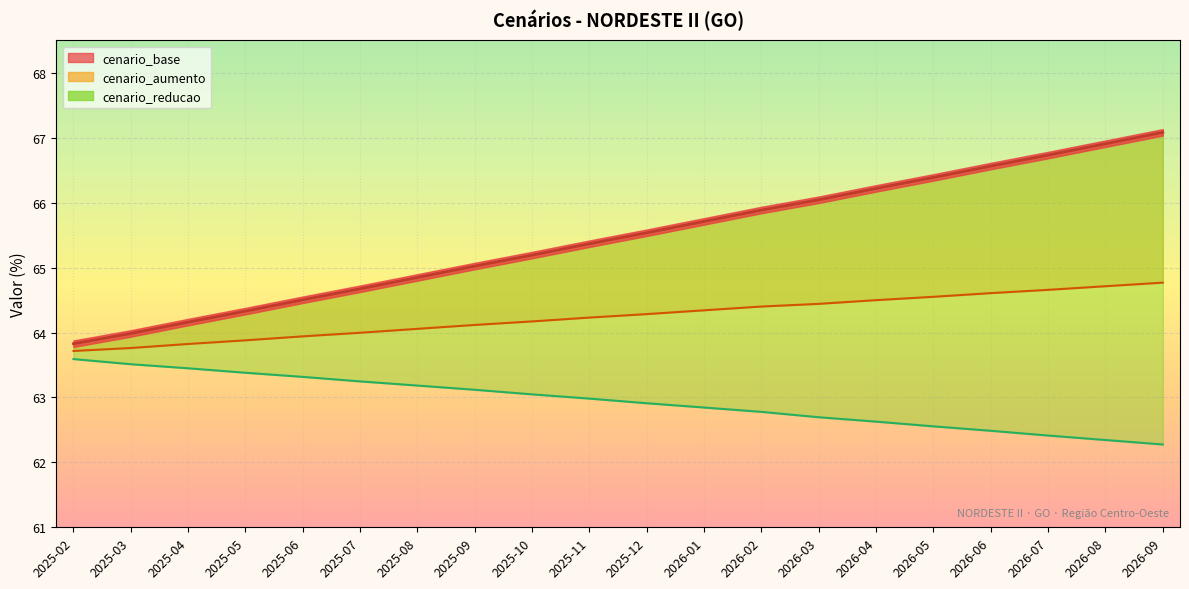

Reading left to right, list all the values displayed in this chart.

cenario_base: 63.8	64.0	64.2	64.3	64.5	64.7	64.8	65.0	65.2	65.4	65.5	65.7	65.9	66.0	66.2	66.4	66.6	66.7	66.9	67.1
cenario_aumento: 63.7	63.8	63.8	63.9	63.9	64.0	64.1	64.1	64.2	64.2	64.3	64.3	64.4	64.4	64.5	64.6	64.6	64.7	64.7	64.8
cenario_reducao: 63.6	63.5	63.4	63.4	63.3	63.2	63.2	63.1	63.0	63.0	62.9	62.8	62.8	62.7	62.6	62.6	62.5	62.4	62.3	62.3